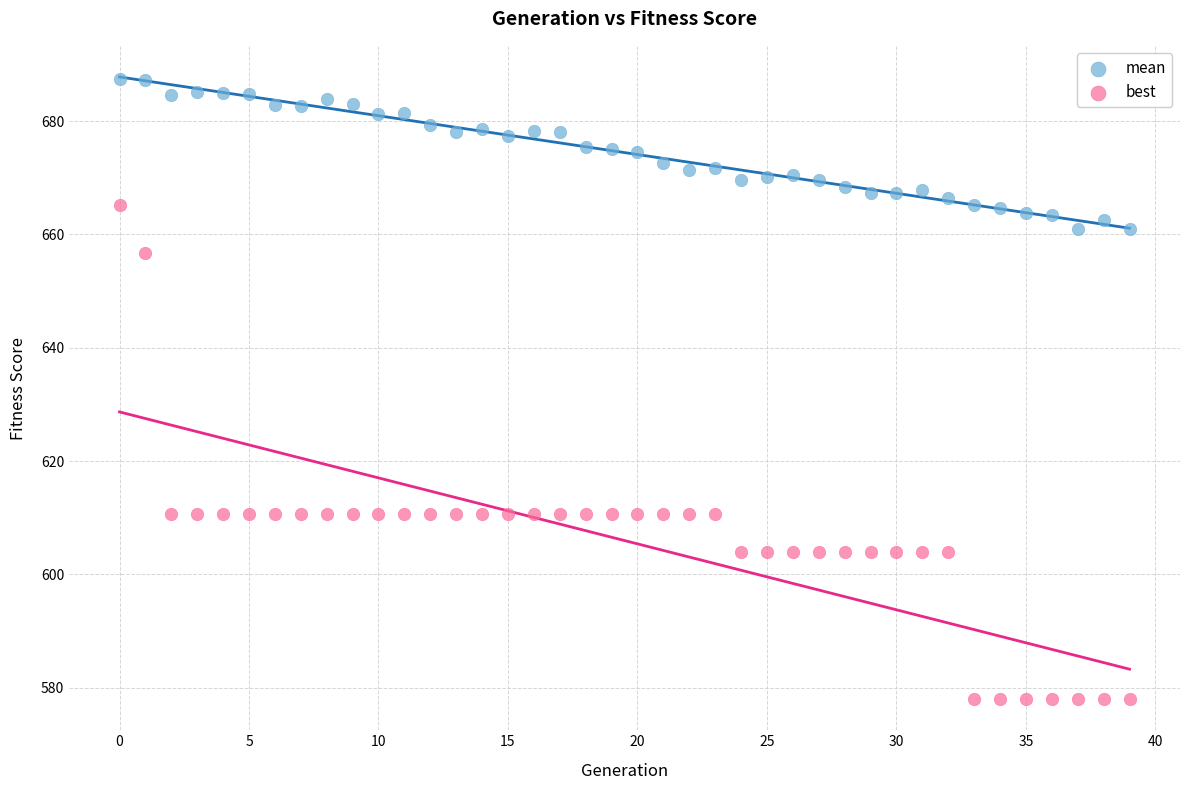

Which series has the widest spread of Y values?

best